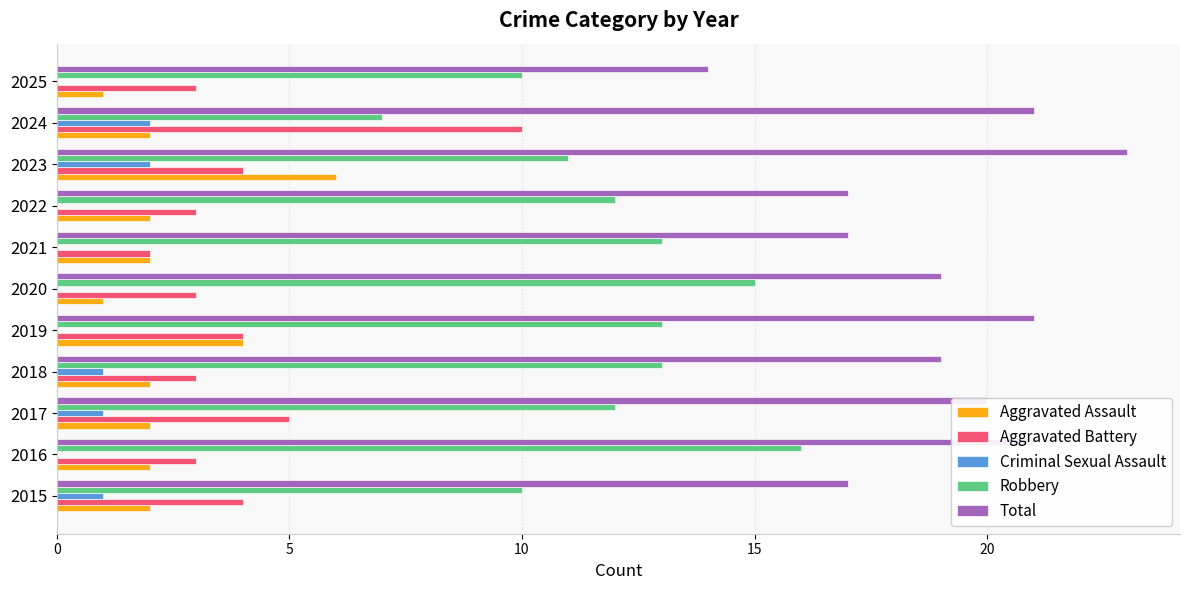

Count the Total values in the range 17 to 21.

9